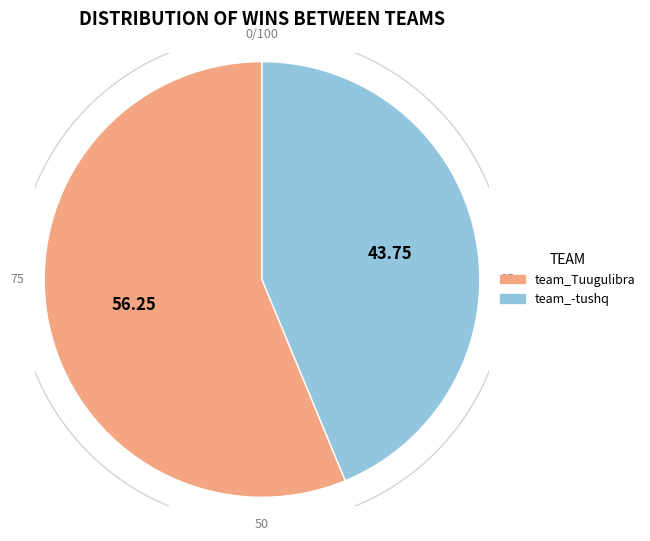

To the nearest percent, what is the average slice percentage?

50%